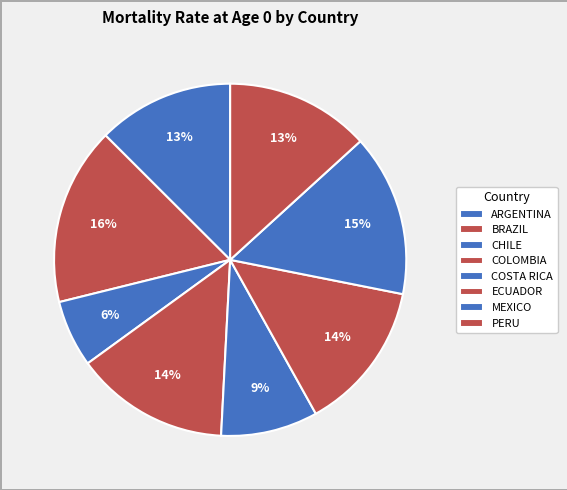

Does any single category account for the majority?

No